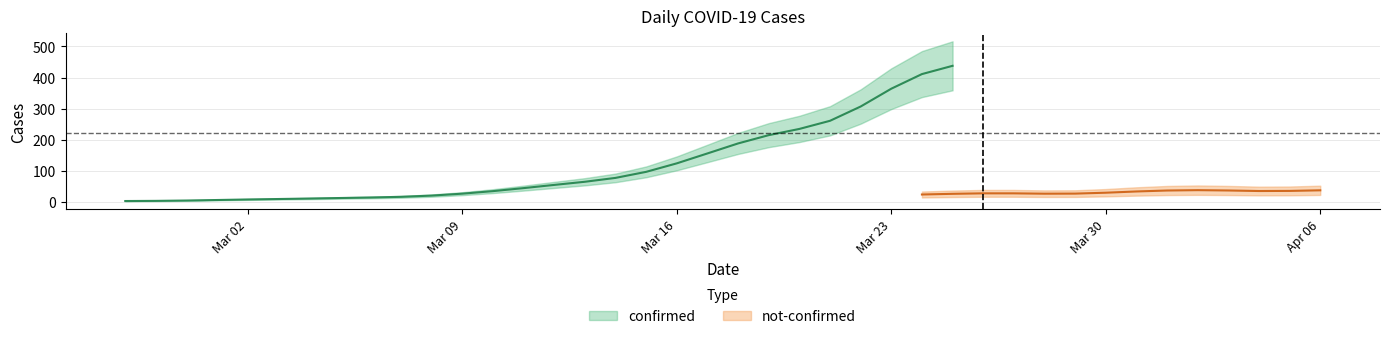

Rank the series by their average value, from highest to lowest.

confirmed, not-confirmed